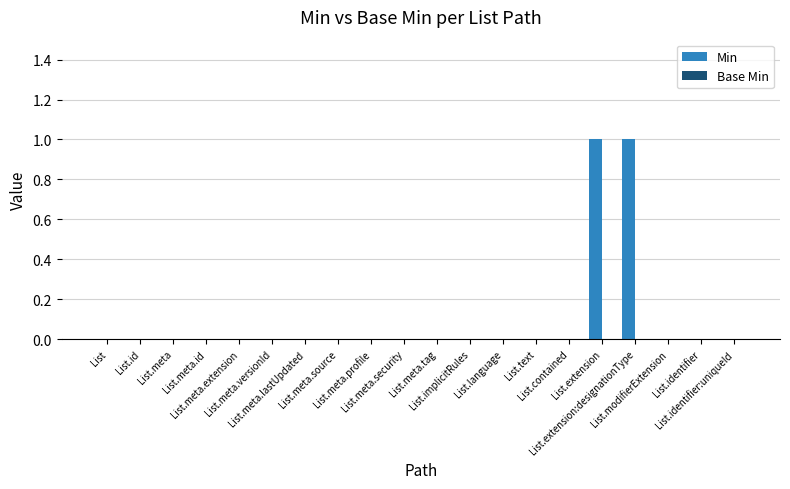

Count the number of data series in this chart.

1